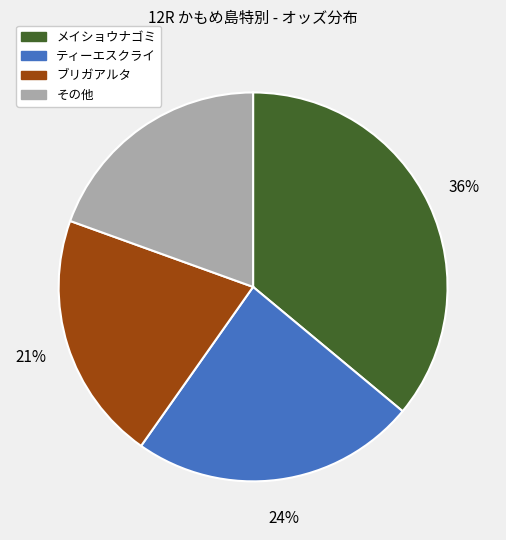

Does any single category account for the majority?

No